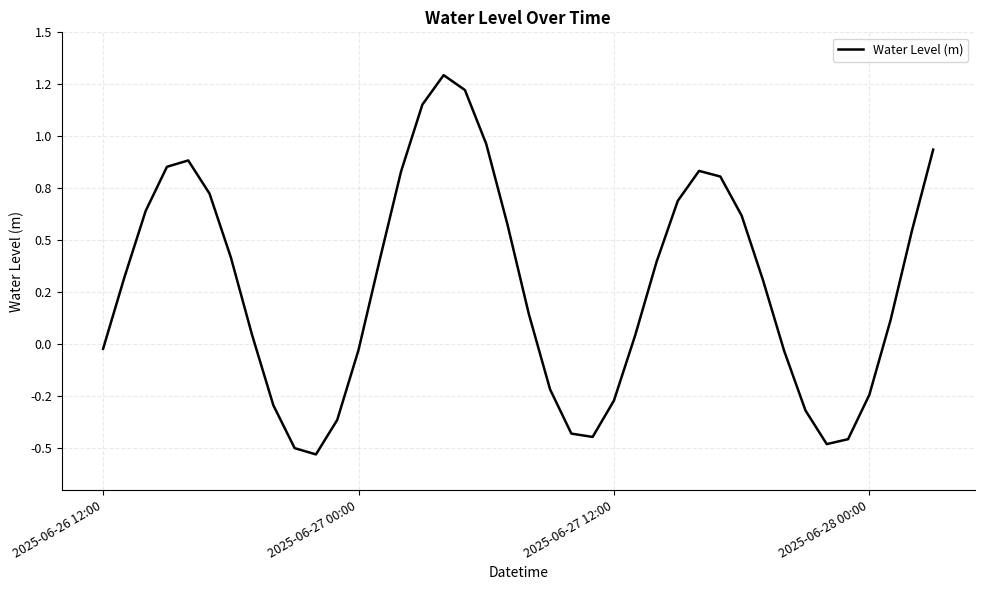

Does the chart display data point markers on the line(s)?

No